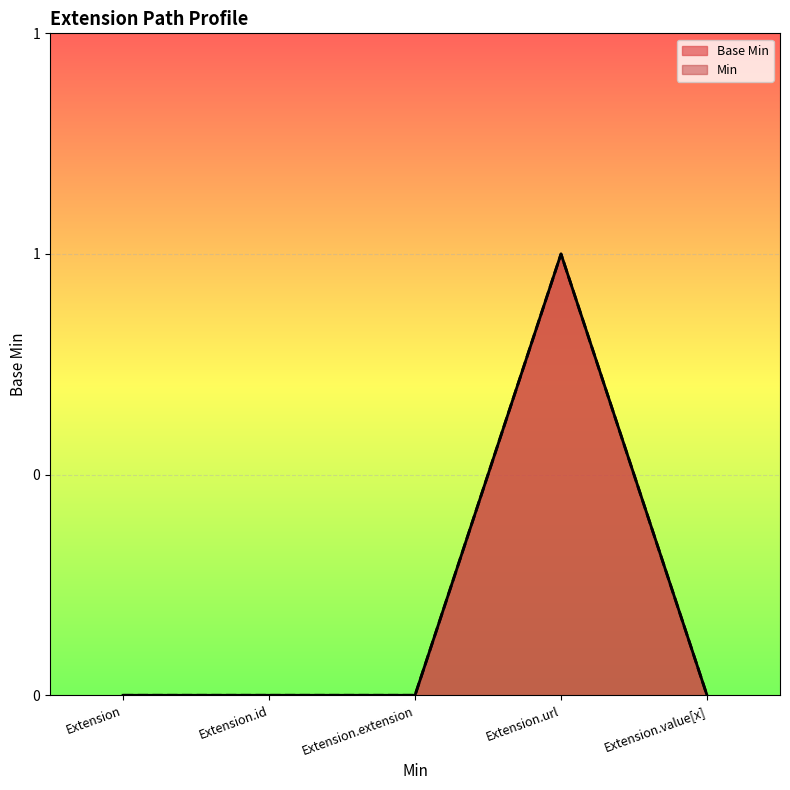

Which has a higher value, Extension.url or Extension.extension?

Extension.url